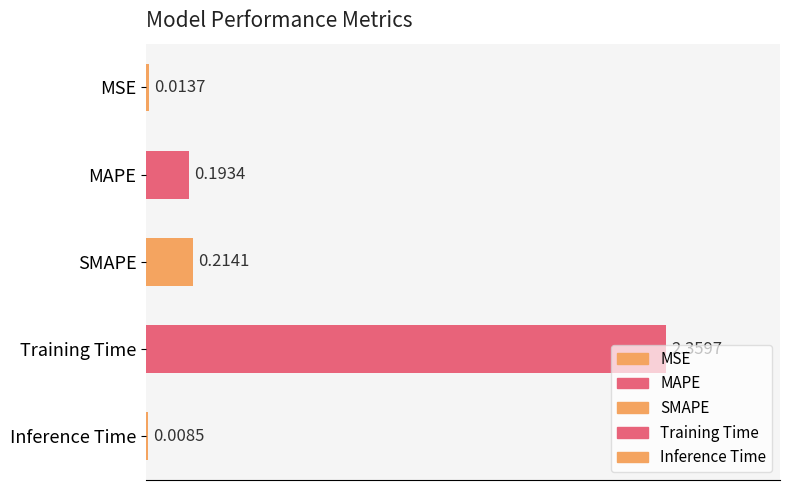

What is the sum of the values at SMAPE and Training Time?

2.6